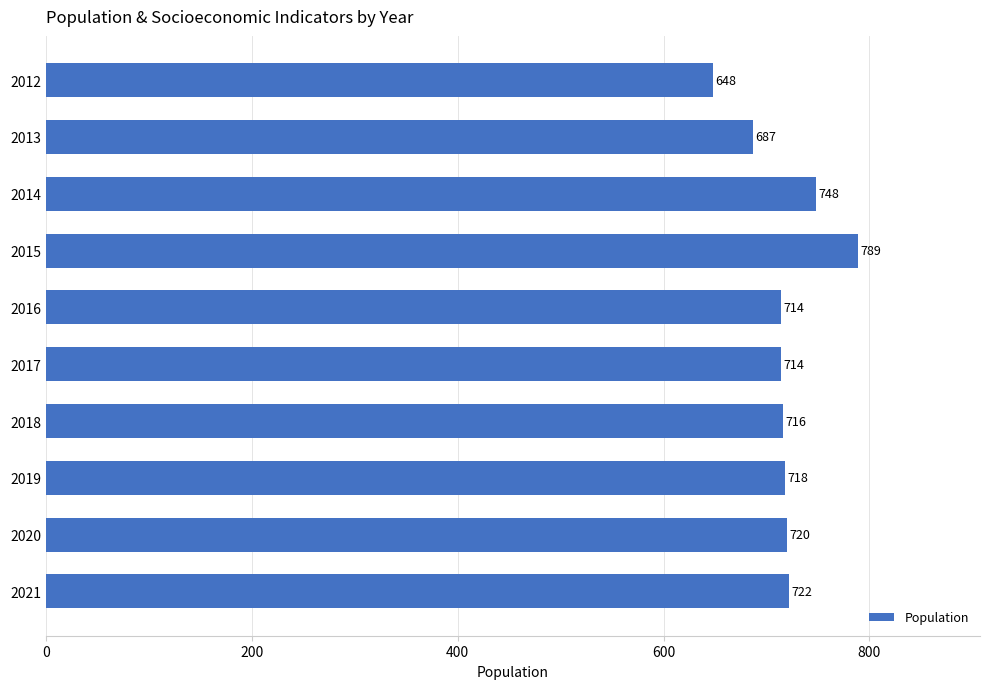

What is the ratio of the value at 2018 to the value at 2020?

1.0